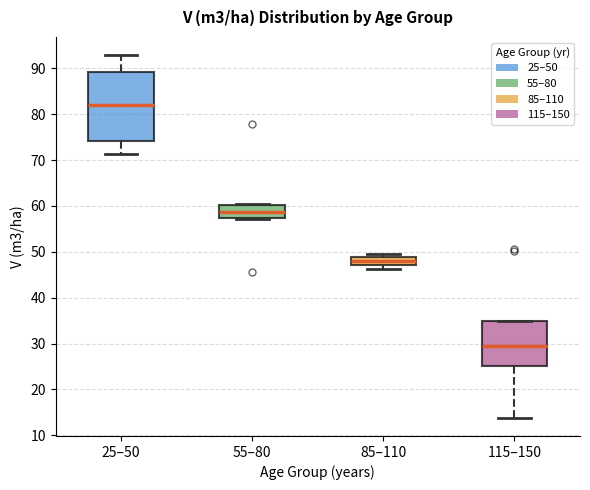

Where does the median line of the box for 25–50 sit on the y-axis? The values are not printed on the chart, so give them approximately, as read against the axis.

82